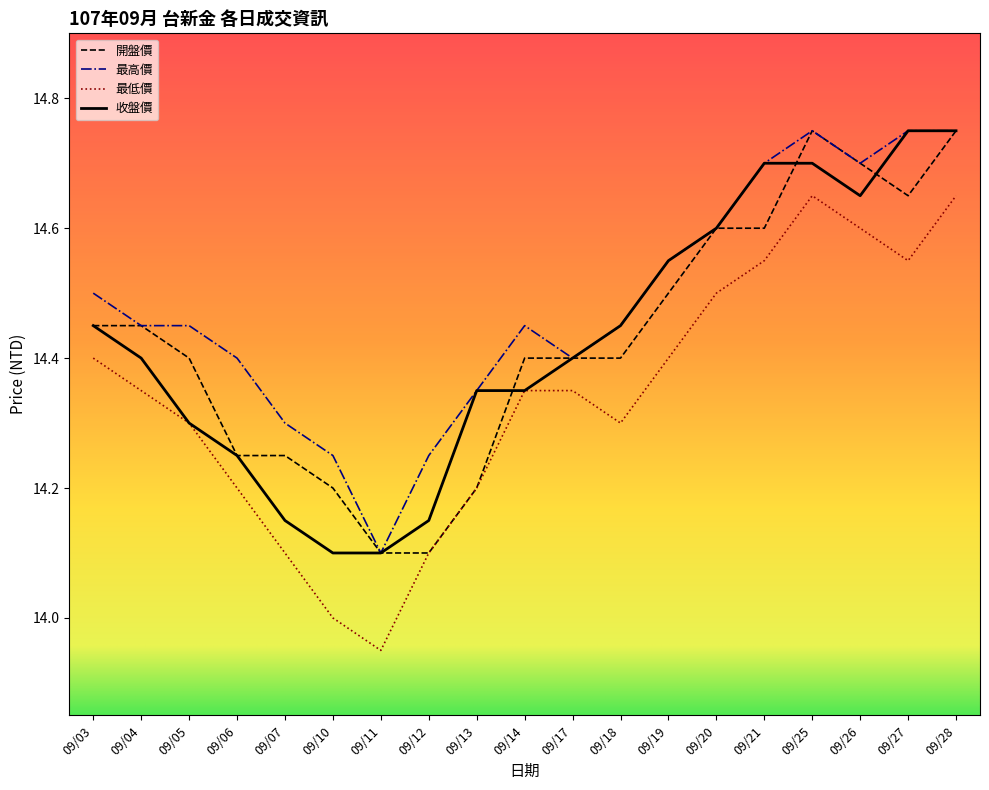

What is the lowest value of the 收盤價 series?

14.1